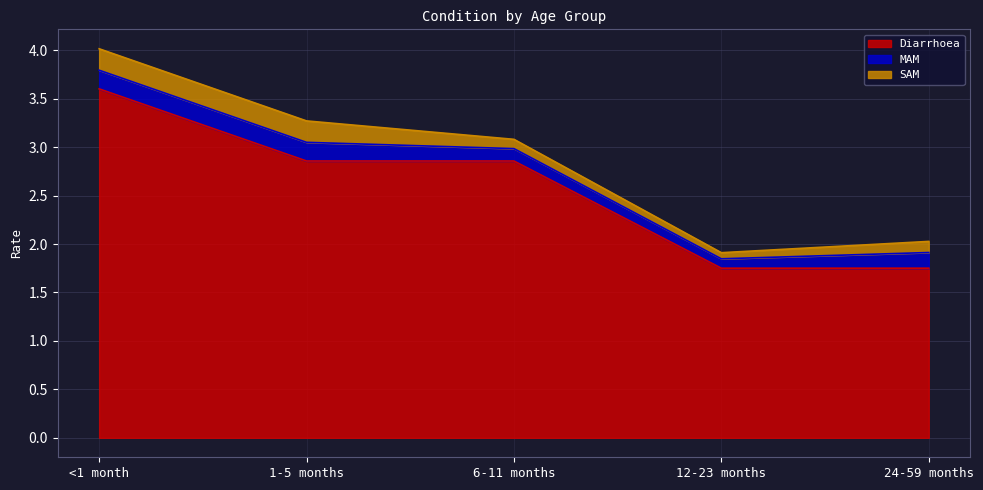

What is the label of the 4th point from the right?

1-5 months